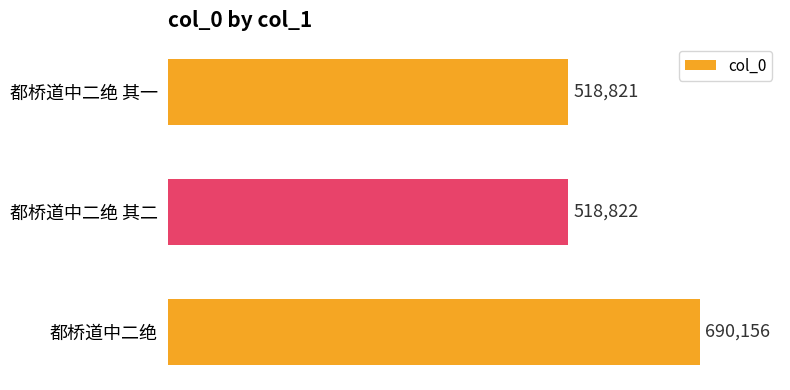

Are the bars grouped side by side (vs. stacked)?

No